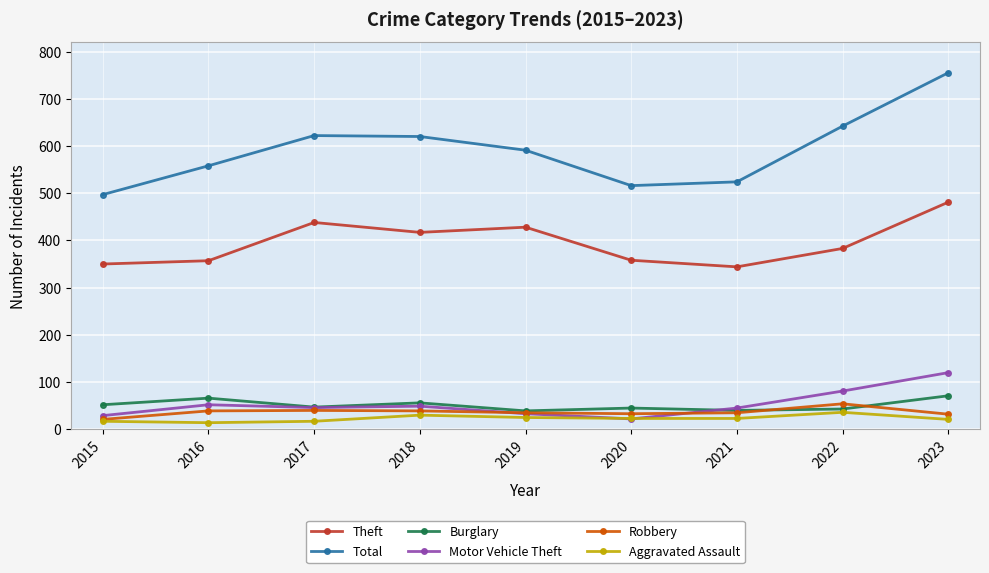

At how many categories does at least one series exceed 240?

9